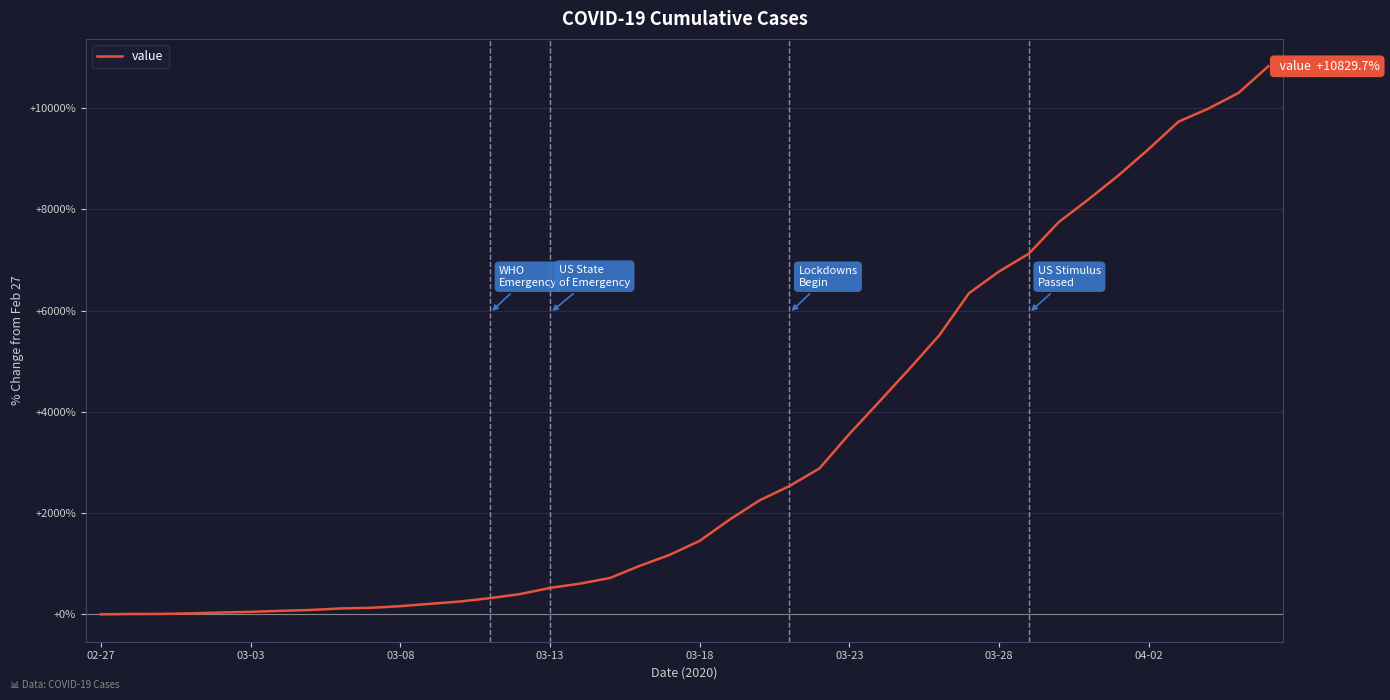

What is the difference between the maximum and minimum values?

10829.7